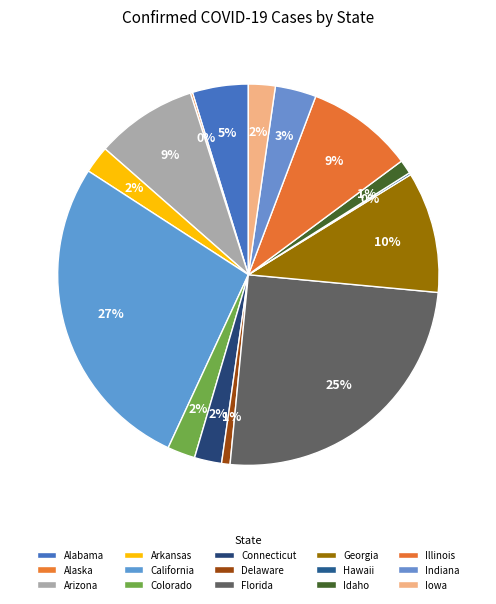

Count the number of slices in the pie.

15